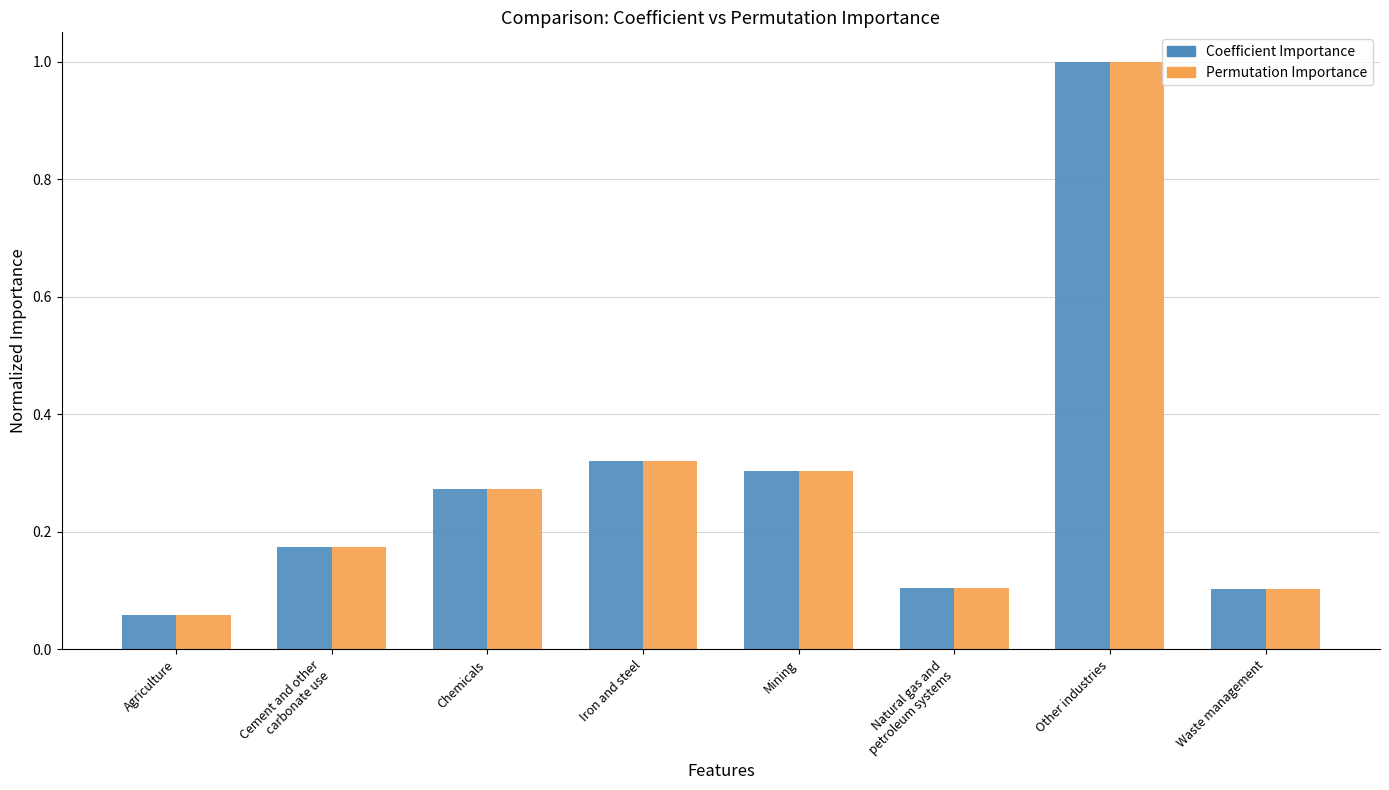

What is the total value across all series at Other industries?

2.0